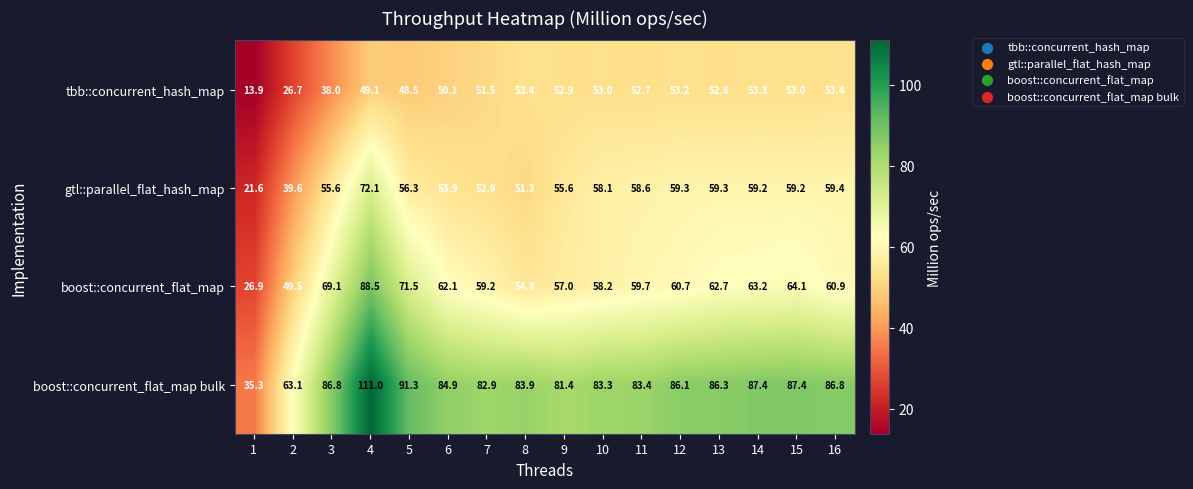

True or false: gtl::parallel_flat_hash_map has a value of 96.3 at 13.

False